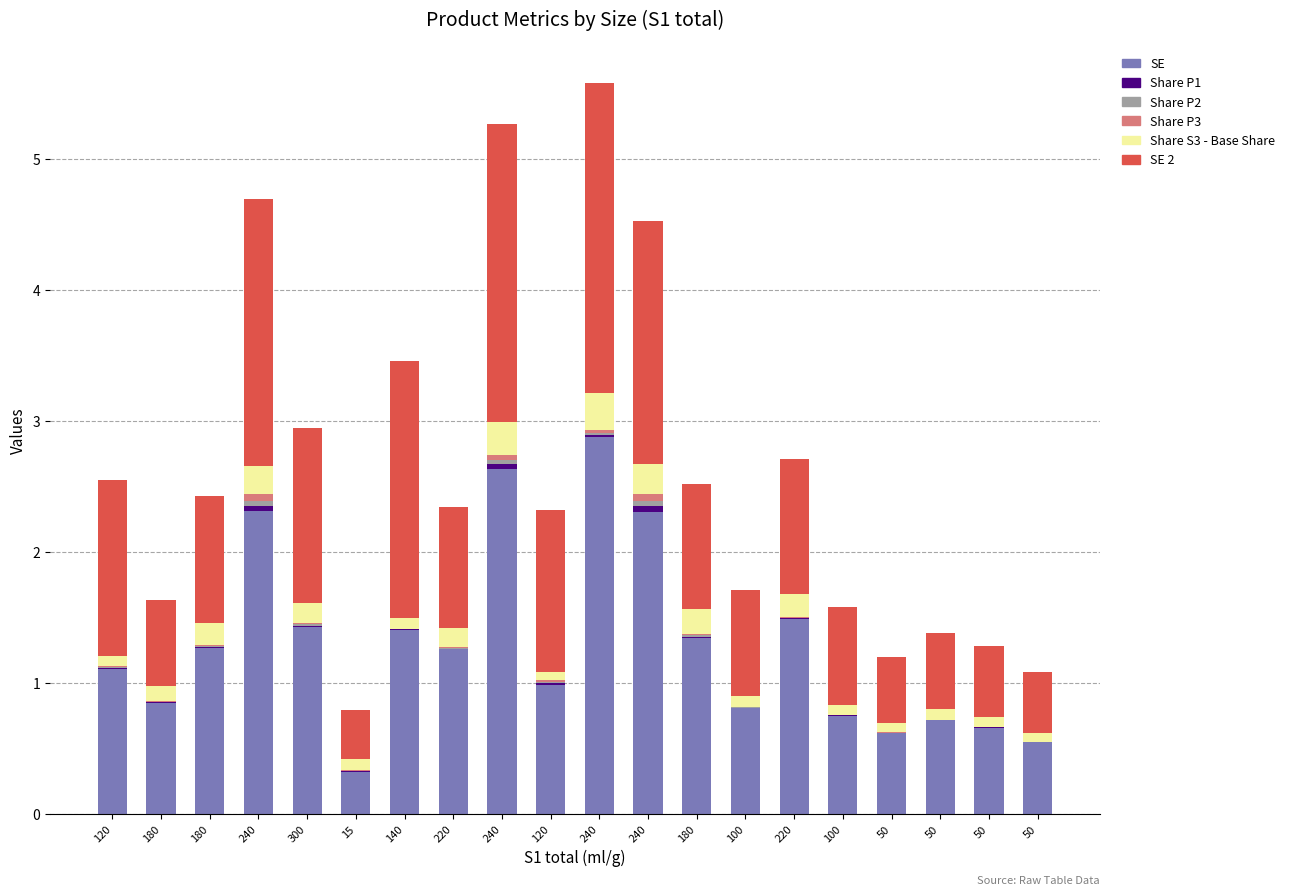

Are the bars horizontal?

No